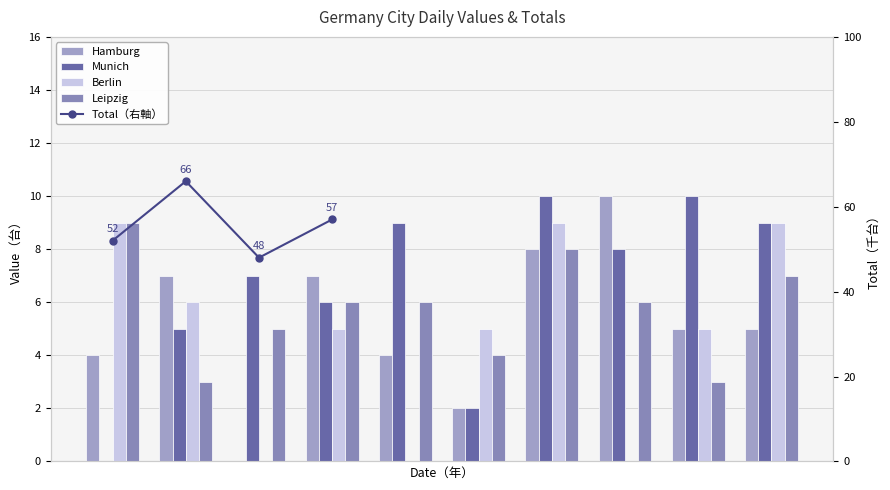

What value does the Hamburg series have at 2015-06-10, to the nearest 5?

5